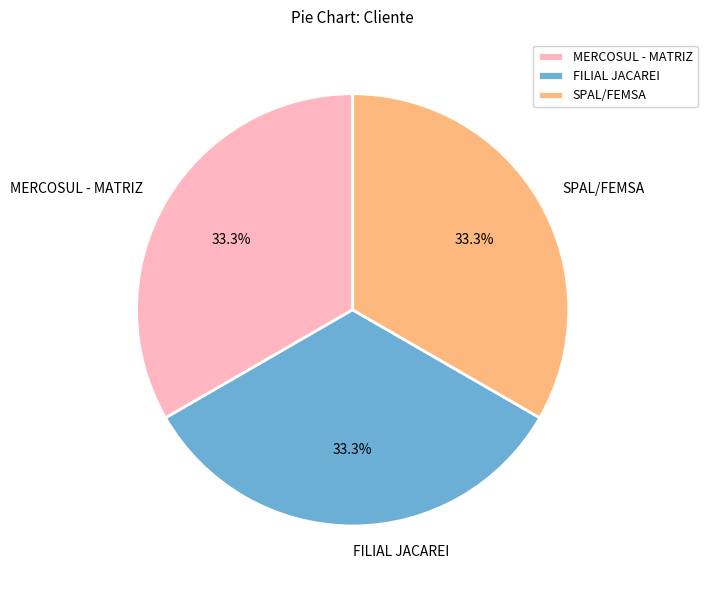

Does MERCOSUL - MATRIZ represent more than half of the total?

No